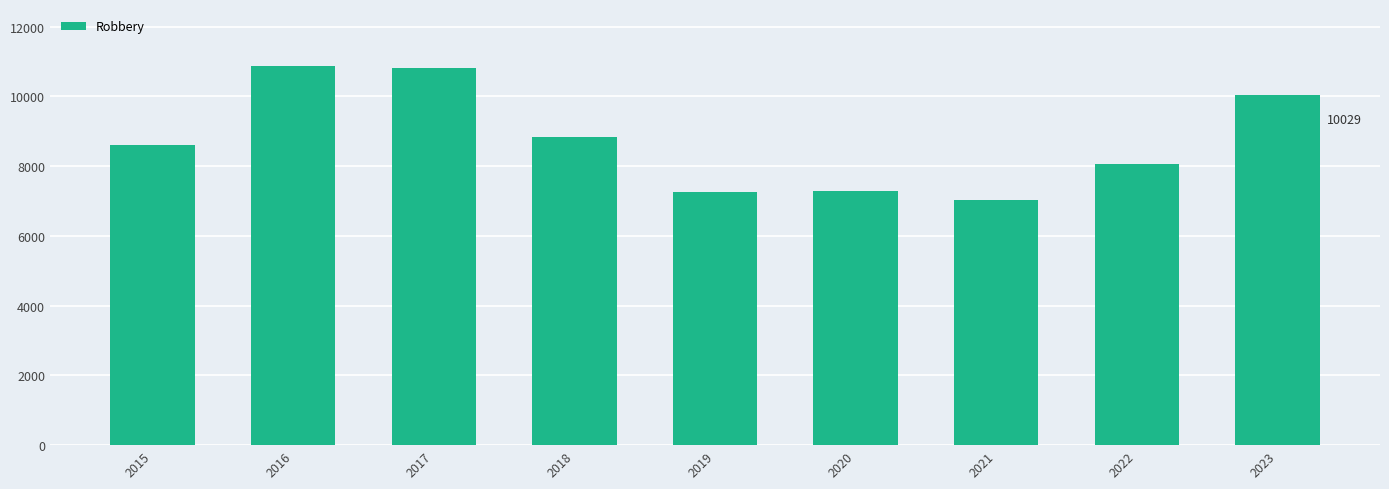

The chart shows a value of 12886 at 2015. True or false?

False